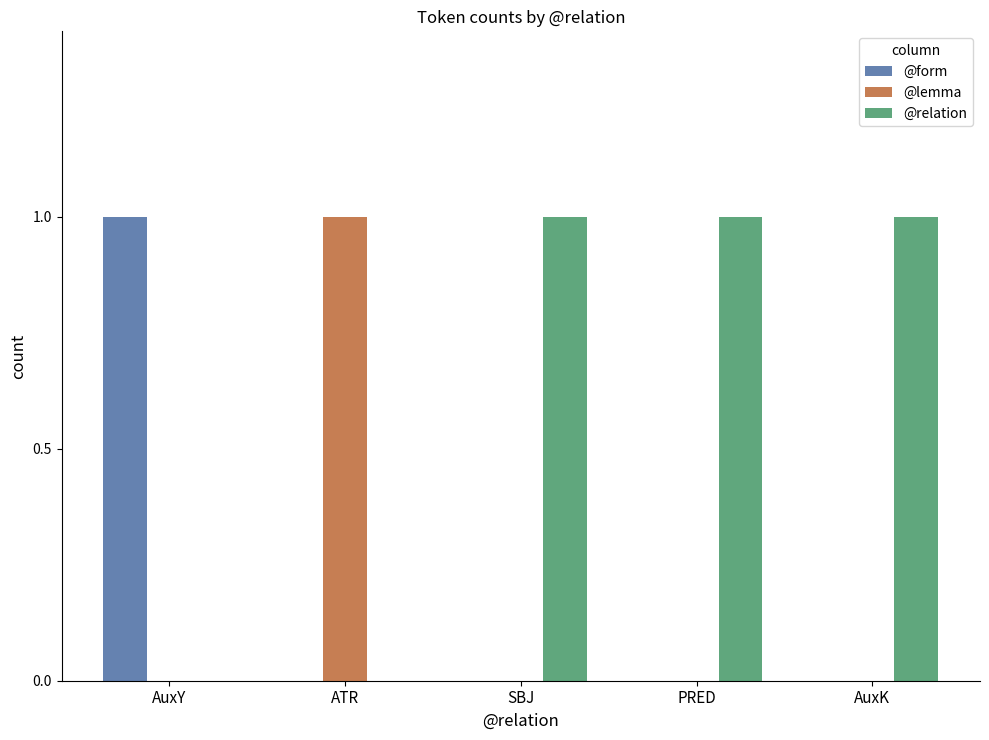

Is it true that @relation equals 0 at PRED?

False